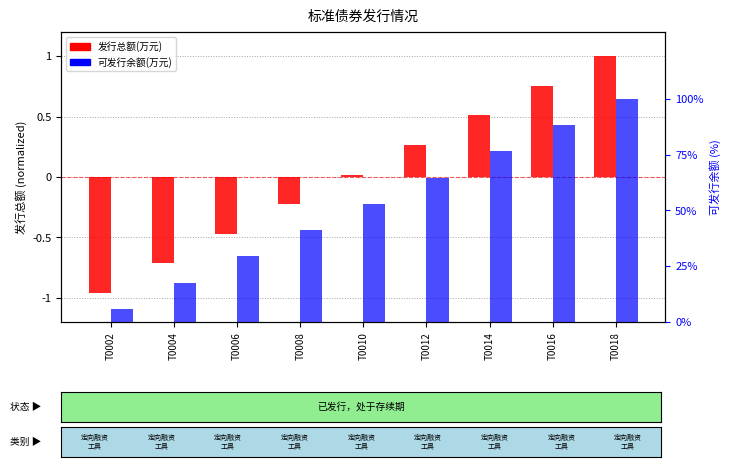

Reading right to left, list all the values displayed in this chart.

发行总额(万元): 1.0	0.8	0.5	0.3	0.0	-0.2	-0.5	-0.7	-1.0
可发行余额(万元): 100.0	88.2	76.5	64.7	52.9	41.2	29.4	17.6	5.9